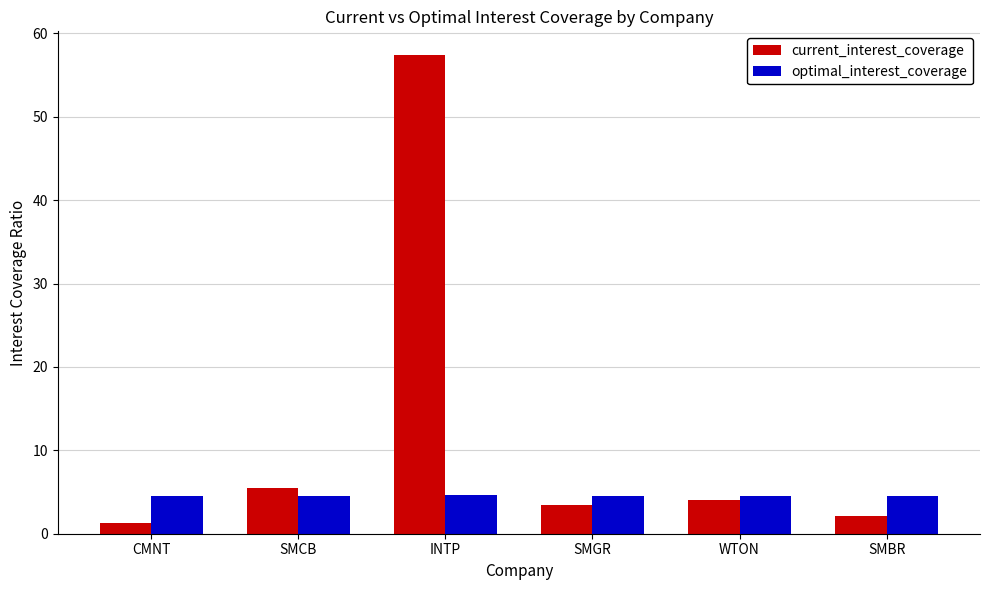

What are all the series names shown in the legend?

current_interest_coverage, optimal_interest_coverage